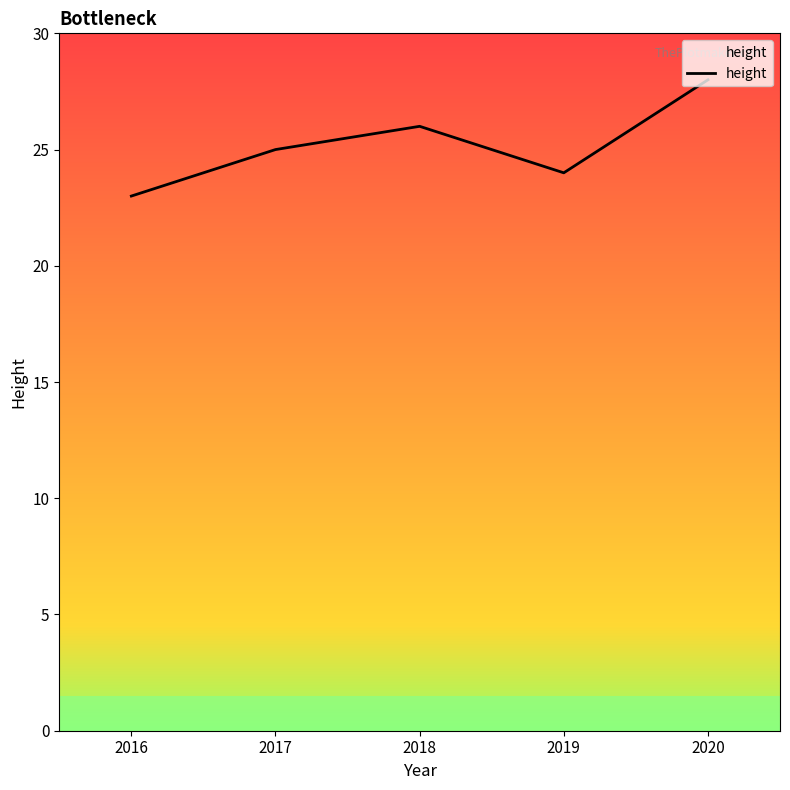

What is the ratio of the value at 2016 to the value at 2017?

0.9